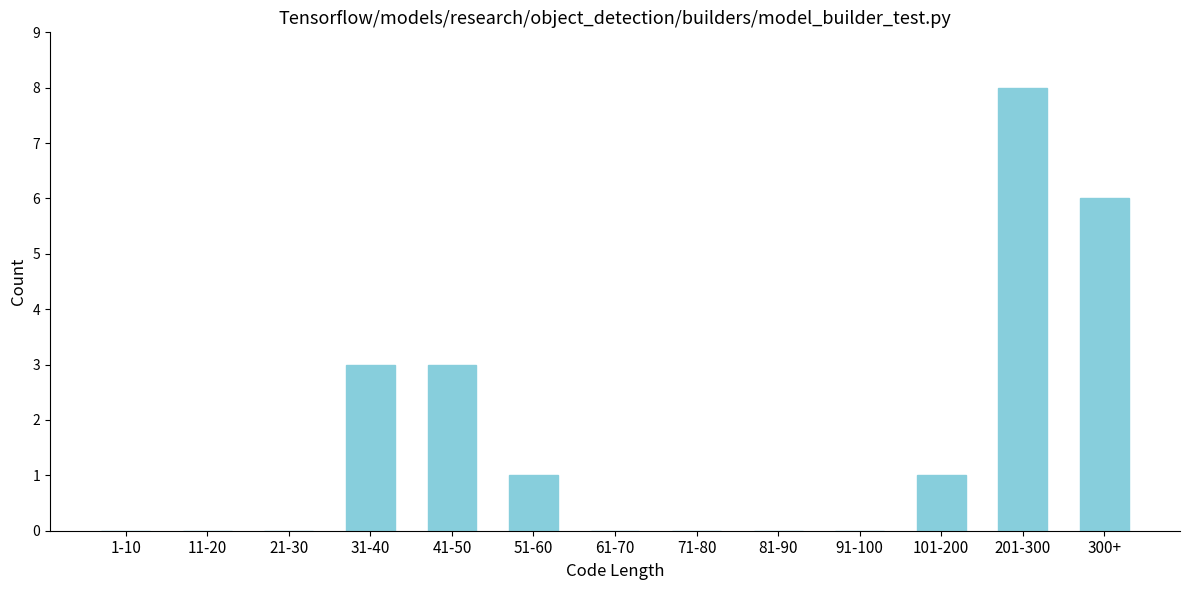

Reading left to right, what are all the values shown in this chart?

1-10=0	11-20=0	21-30=0	31-40=3	41-50=3	51-60=1	61-70=0	71-80=0	81-90=0	91-100=0	101-200=1	201-300=8	300+=6